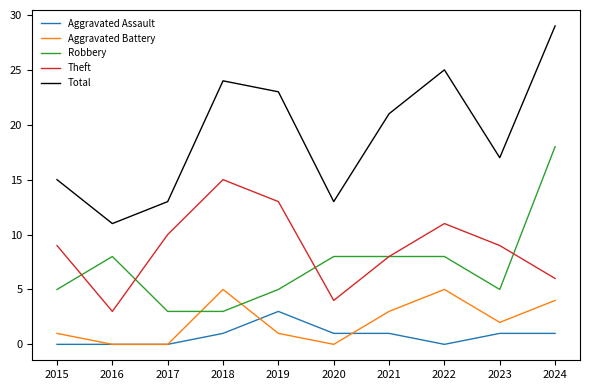

Reading left to right, transcribe all the data shown in this chart.

Aggravated Assault: 2015=0	2016=0	2017=0	2018=1	2019=3	2020=1	2021=1	2022=0	2023=1	2024=1
Aggravated Battery: 2015=1	2016=0	2017=0	2018=5	2019=1	2020=0	2021=3	2022=5	2023=2	2024=4
Robbery: 2015=5	2016=8	2017=3	2018=3	2019=5	2020=8	2021=8	2022=8	2023=5	2024=18
Theft: 2015=9	2016=3	2017=10	2018=15	2019=13	2020=4	2021=8	2022=11	2023=9	2024=6
Total: 2015=15	2016=11	2017=13	2018=24	2019=23	2020=13	2021=21	2022=25	2023=17	2024=29